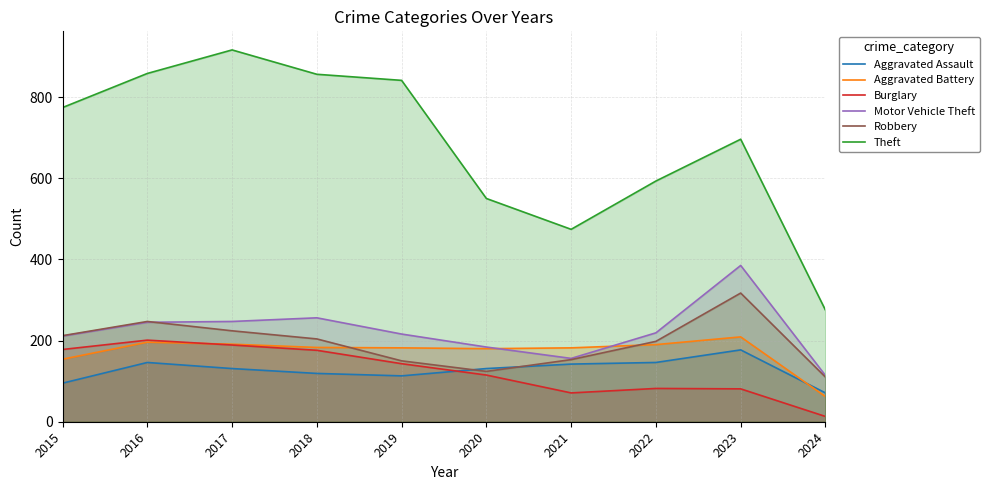

Read the Burglary value at 2015, to the nearest 10.

180